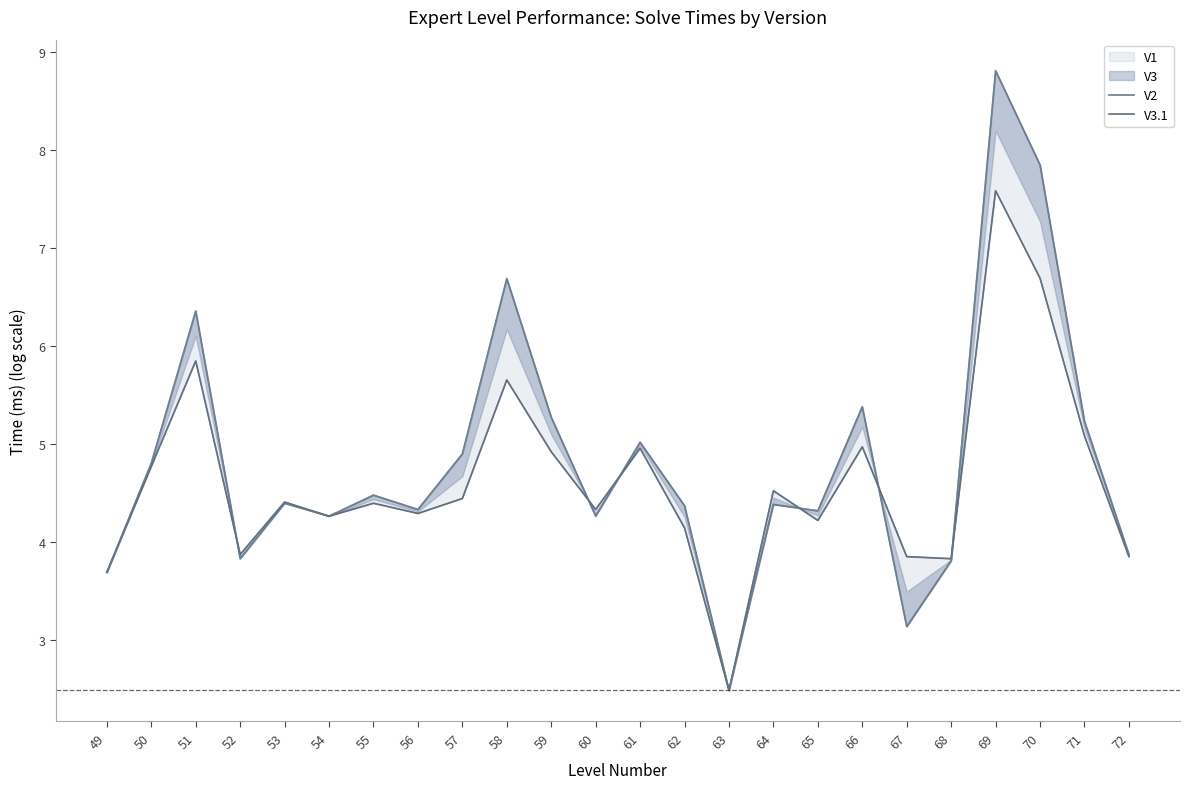

The value of V3.1 at 66 is 5.0. True or false?

True